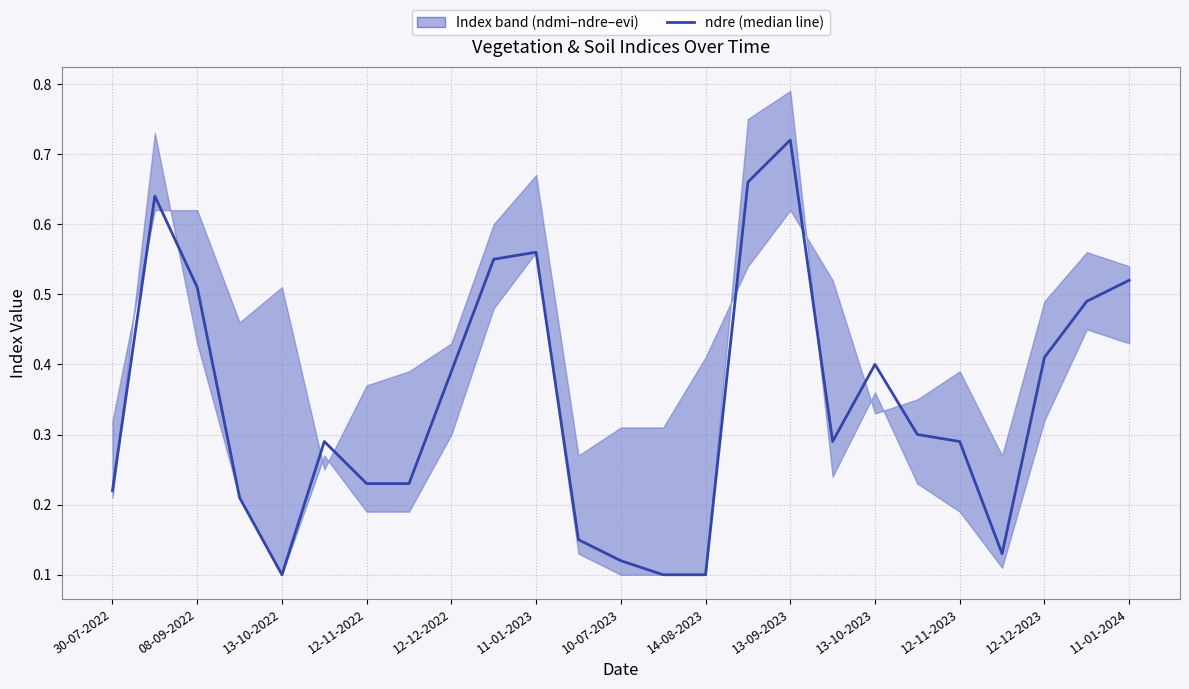

What is the average value?

0.3